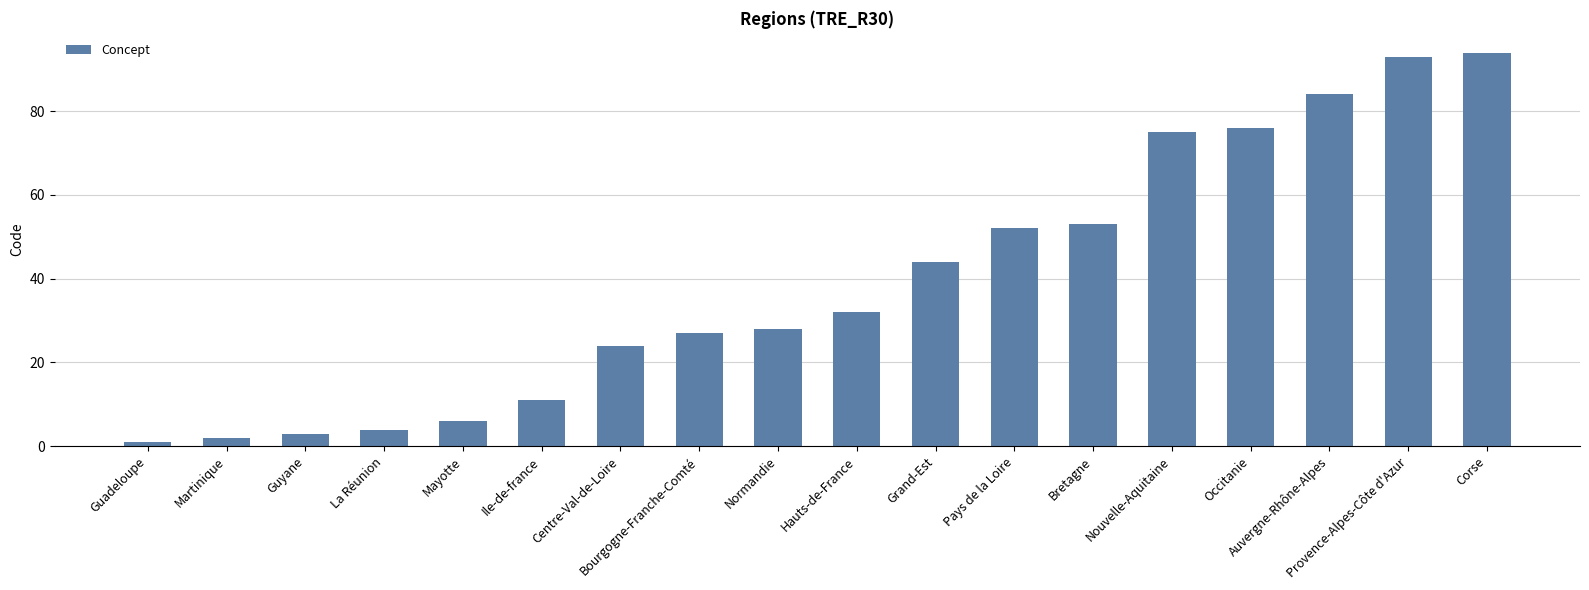

What is the ratio of the value at Auvergne-Rhône-Alpes to the value at Hauts-de-France?

2.6